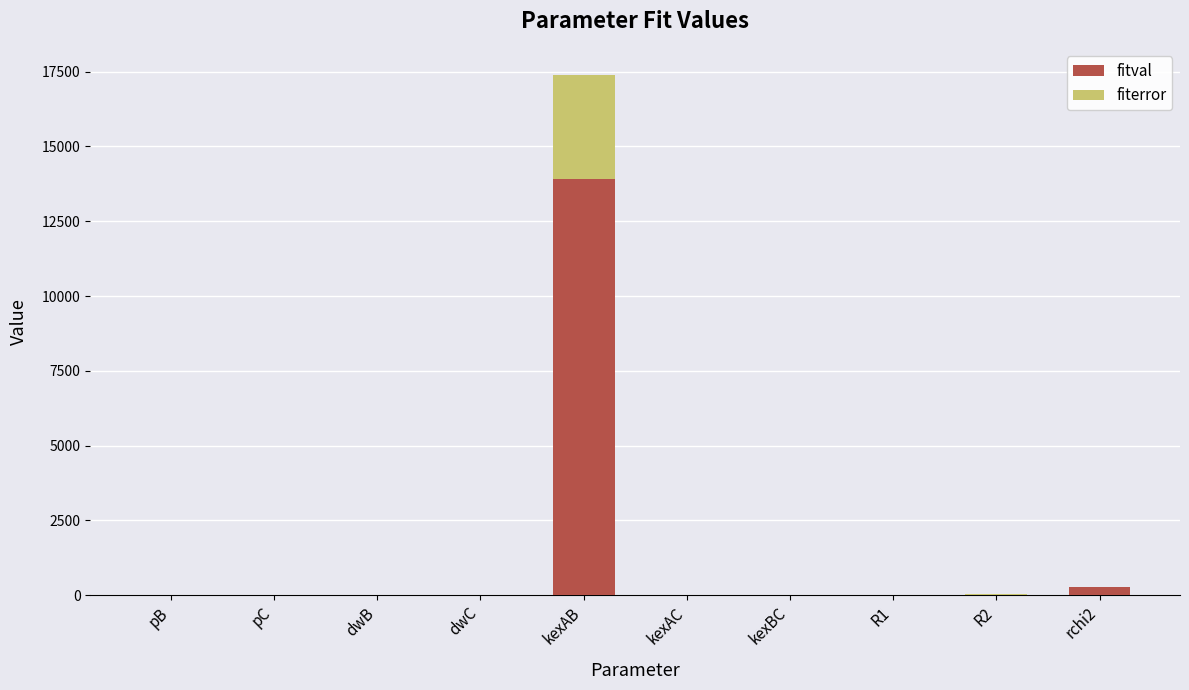

Reading right to left, list all the values displayed in this chart.

fitval: rchi2=282.0	R2=20.3	R1=6.3	kexBC=0.0	kexAC=0.0	kexAB=13926.3	dwC=0.0	dwB=-1.8	pC=0.0	pB=0.0
fiterror: rchi2=0.0	R2=0.5	R1=0.0	kexBC=0.0	kexAC=0.0	kexAB=3468.0	dwC=0.0	dwB=0.6	pC=0.0	pB=0.0